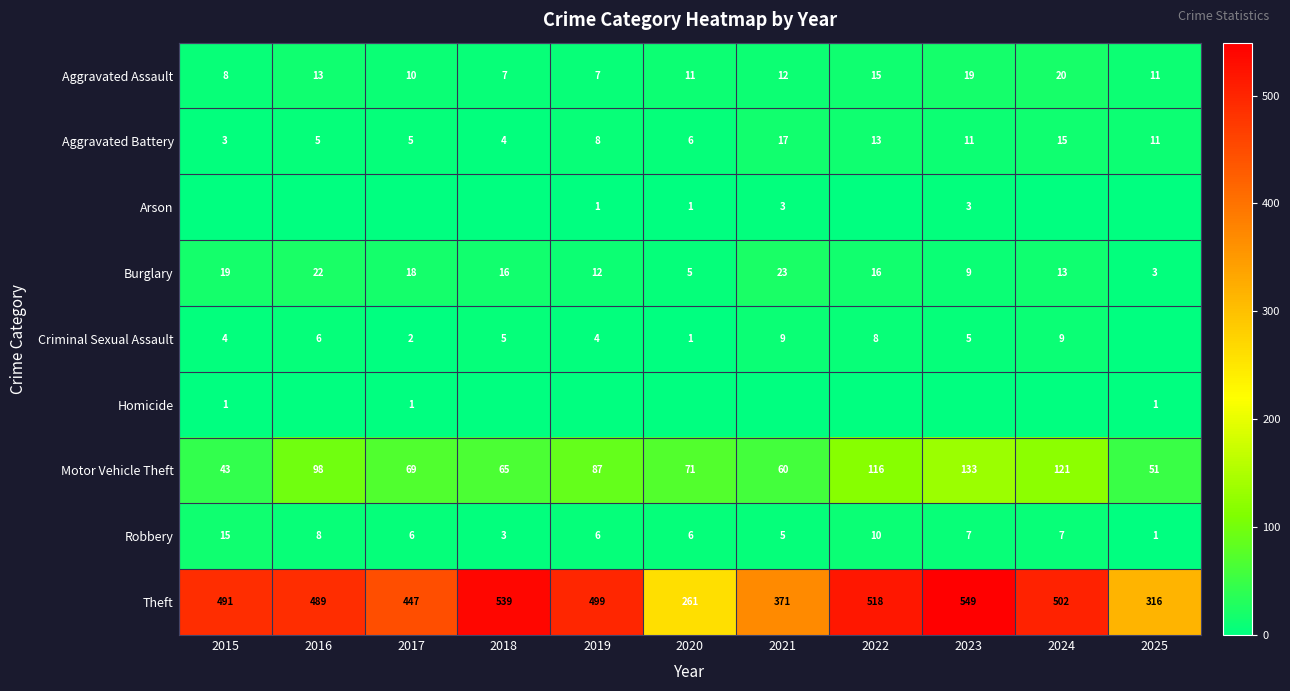

What is the average value of the Burglary series?

14